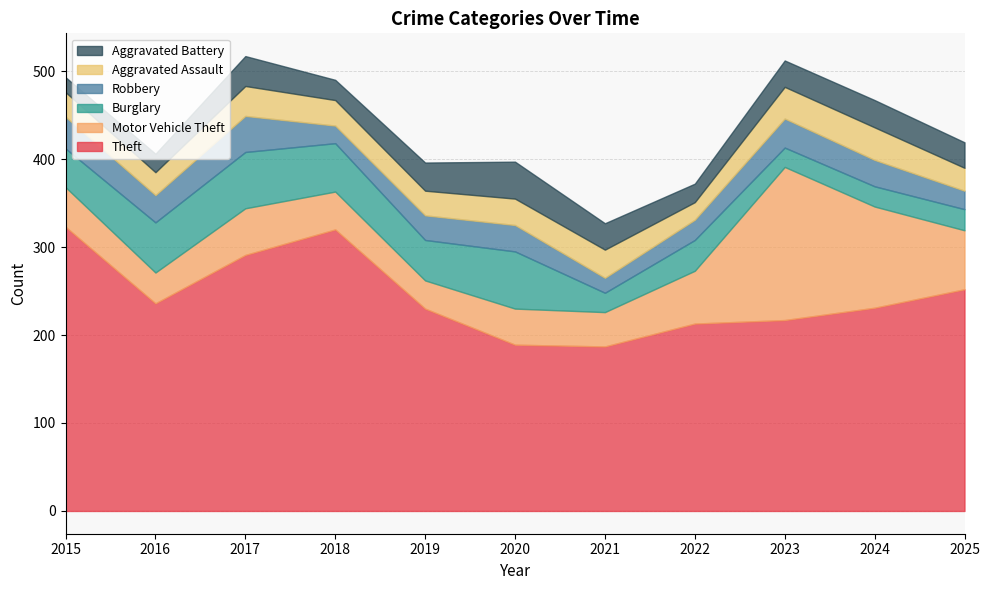

Reading left to right, transcribe all the data shown in this chart.

Theft: 323	236	291	320	230	189	187	213	217	231	252
Motor Vehicle Theft: 45	35	53	43	32	41	39	60	174	115	67
Burglary: 44	57	64	55	46	65	22	35	22	23	24
Robbery: 36	31	41	20	28	30	17	23	33	30	21
Aggravated Assault: 28	26	34	29	28	30	32	20	36	37	26
Aggravated Battery: 17	21	34	23	32	42	30	21	30	31	29